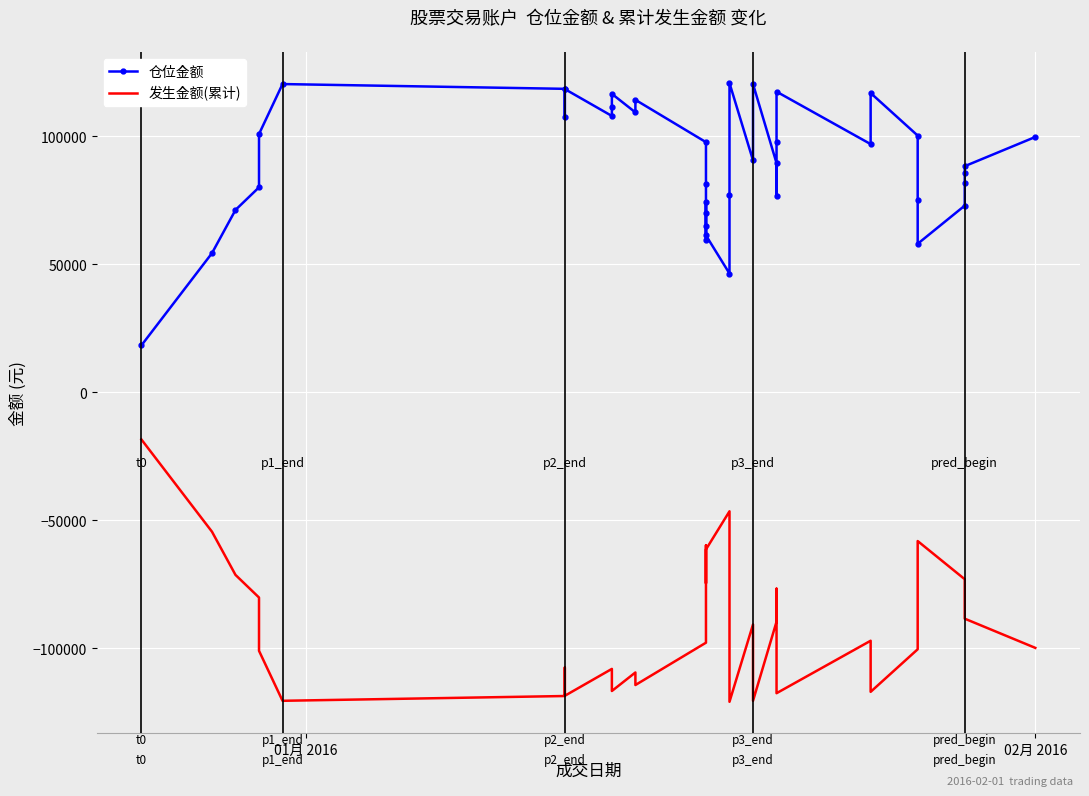

Is the value of 发生金额(累计) at 3 greater than the value of 仓位金额 at 19?

No